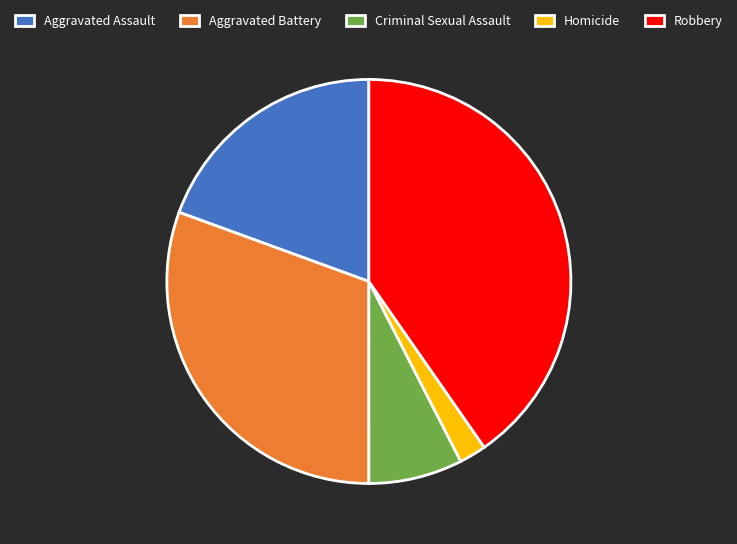

Count the number of slices in the pie.

5